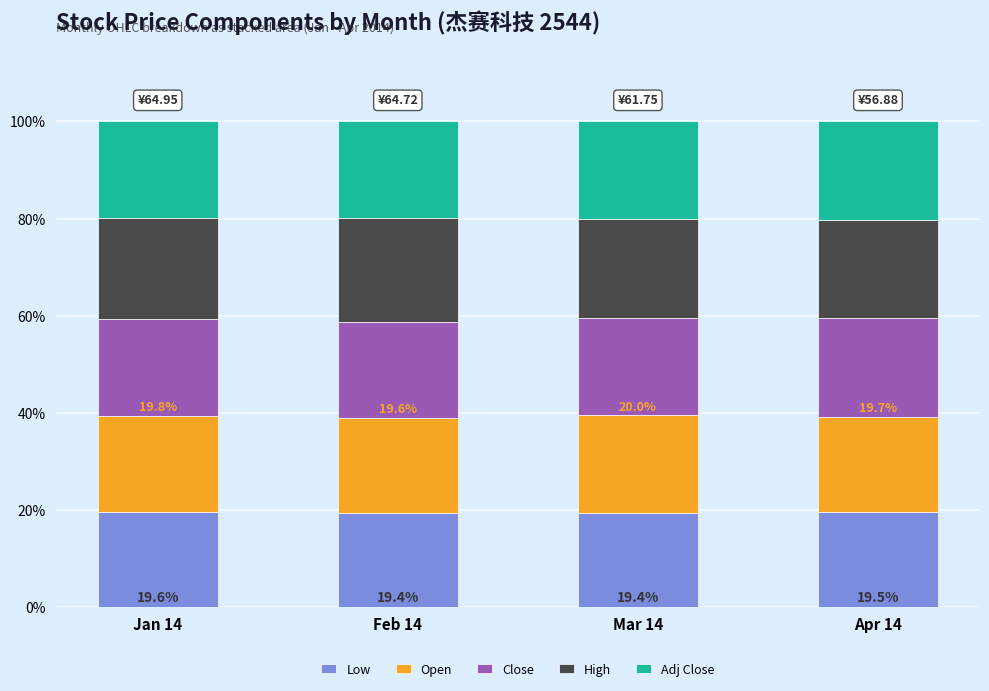

What is the total value across all series at Feb 14?

100.0